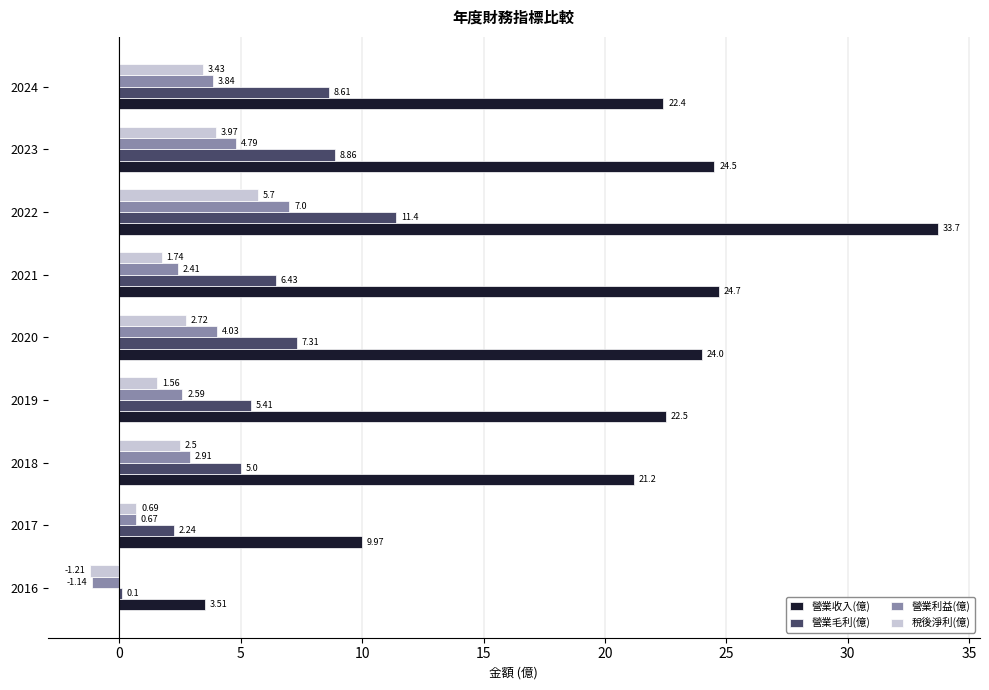

Between 2016 and 2024, which series saw the biggest shift?

營業收入(億)